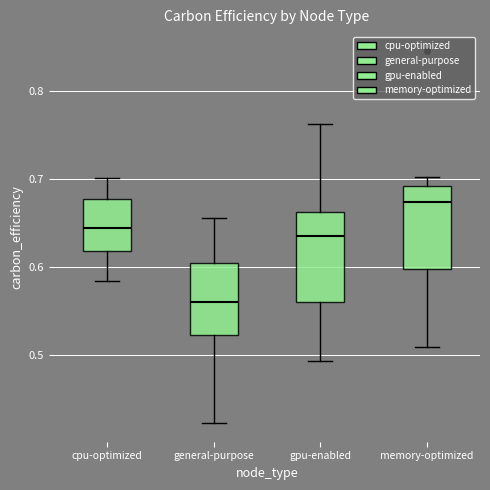

Reading left to right, transcribe this box plot: for each box, give where its median line is, the range the box spans, and where its two whiskers end, as read against the y-axis. The values are not printed on the chart, so give them approximately, as read against the axis.

cpu-optimized: median 0.64, box 0.62 to 0.68, whiskers 0.58 to 0.70
general-purpose: median 0.56, box 0.52 to 0.60, whiskers 0.42 to 0.66
gpu-enabled: median 0.63, box 0.56 to 0.66, whiskers 0.49 to 0.76
memory-optimized: median 0.67, box 0.60 to 0.69, whiskers 0.51 to 0.70